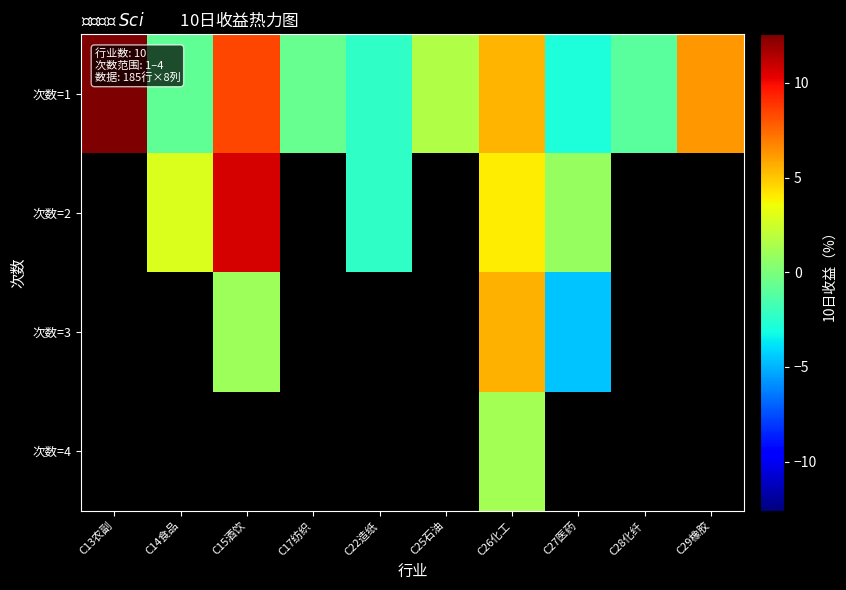

Which series has the widest spread of values?

次数=1